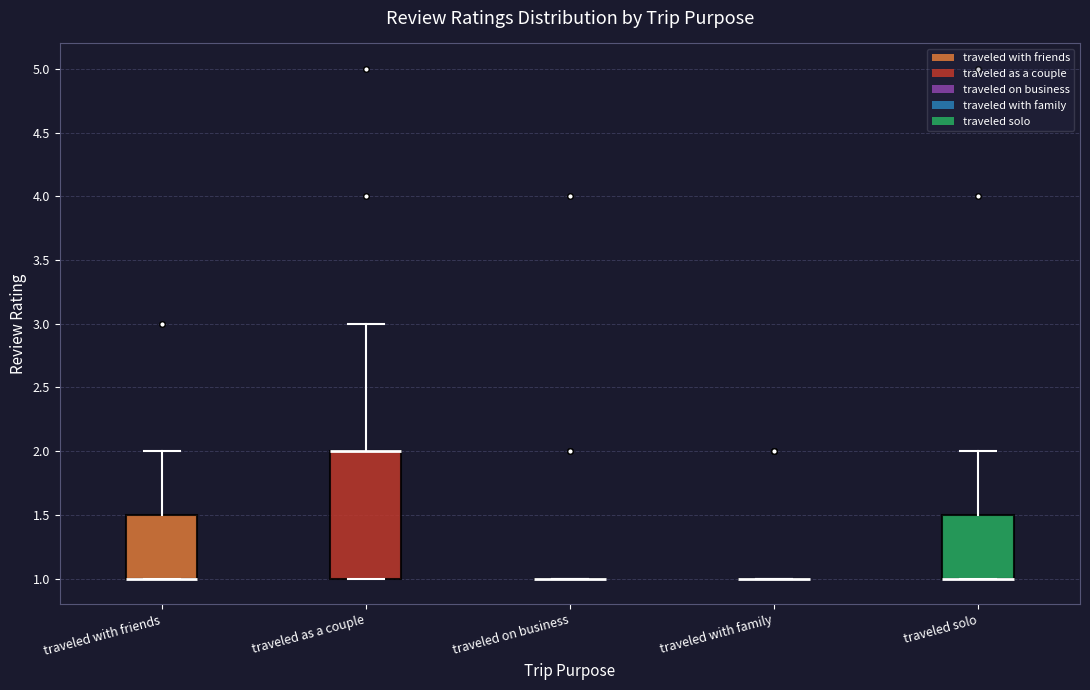

Reading left to right, transcribe this box plot: for each box, give where its median line is, the range the box spans, and where its two whiskers end, as read against the y-axis. The values are not printed on the chart, so give them approximately, as read against the axis.

traveled with friends: median 1.0 (drawn on the box's lower edge), box 1.0 to 1.5, whiskers 1.0 to 2.0
traveled as a couple: median 2.0 (drawn on the box's upper edge), box 1.0 to 2.0, whiskers 1.0 to 3.0
traveled on business: box collapsed to a line at 1.0, whiskers 1.0 to 1.0
traveled with family: box collapsed to a line at 1.0, whiskers 1.0 to 1.0
traveled solo: median 1.0 (drawn on the box's lower edge), box 1.0 to 1.5, whiskers 1.0 to 2.0